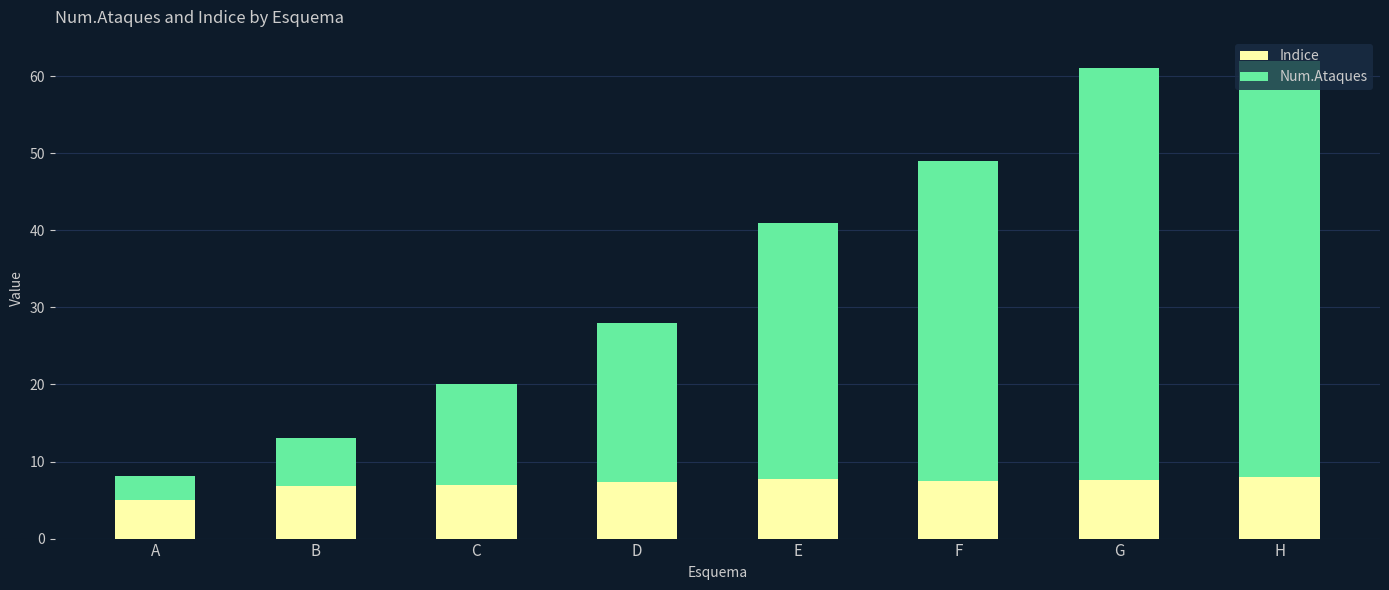

What are all the series names shown in the legend?

Indice, Num.Ataques